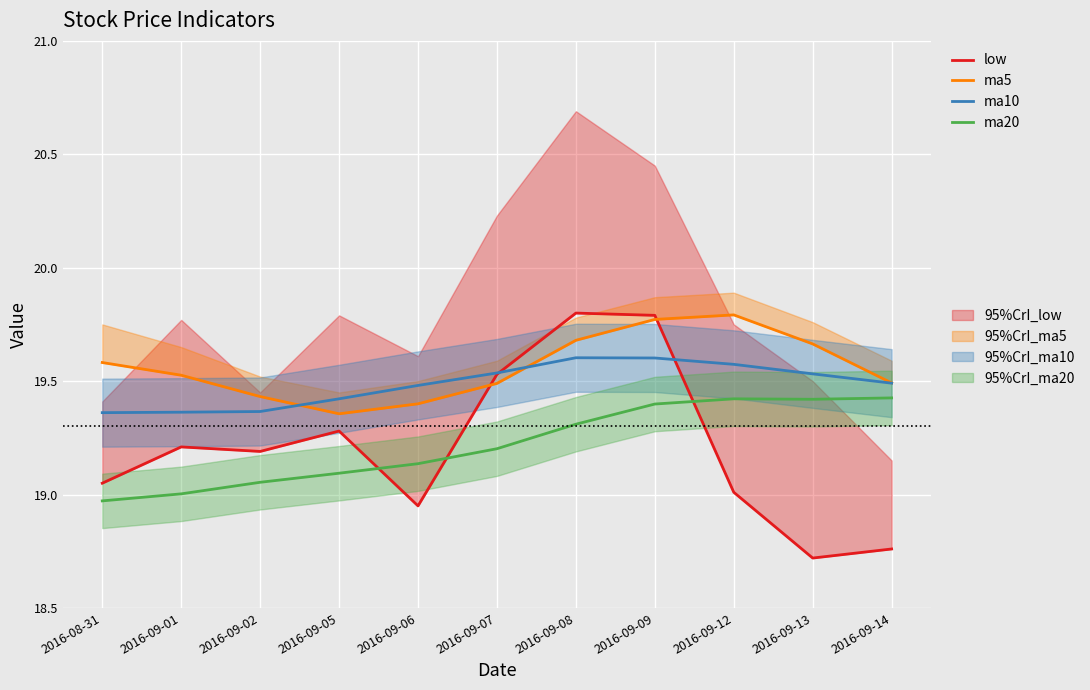

The low series shows 19.1 at 2016-08-31. True or false?

True